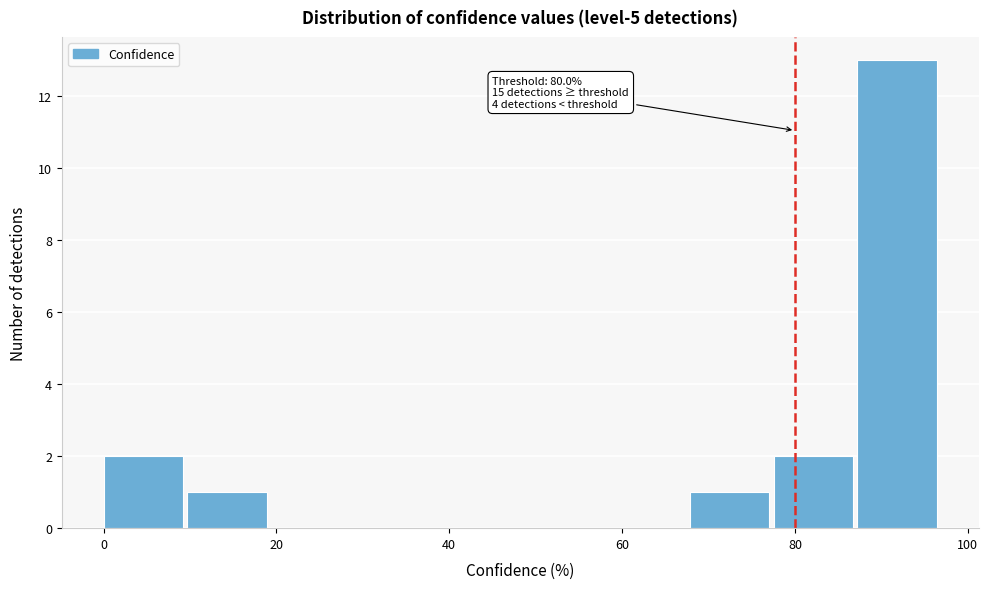

Which range on the x-axis has the tallest bar?

88 to 96